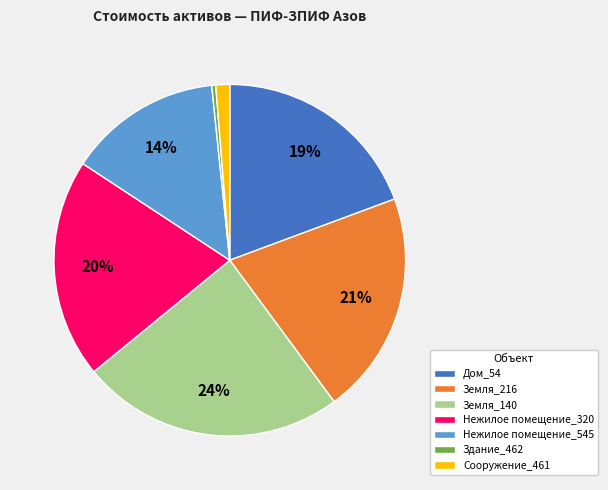

To the nearest percent, what is the difference between the largest and smallest slice percentages?

24%